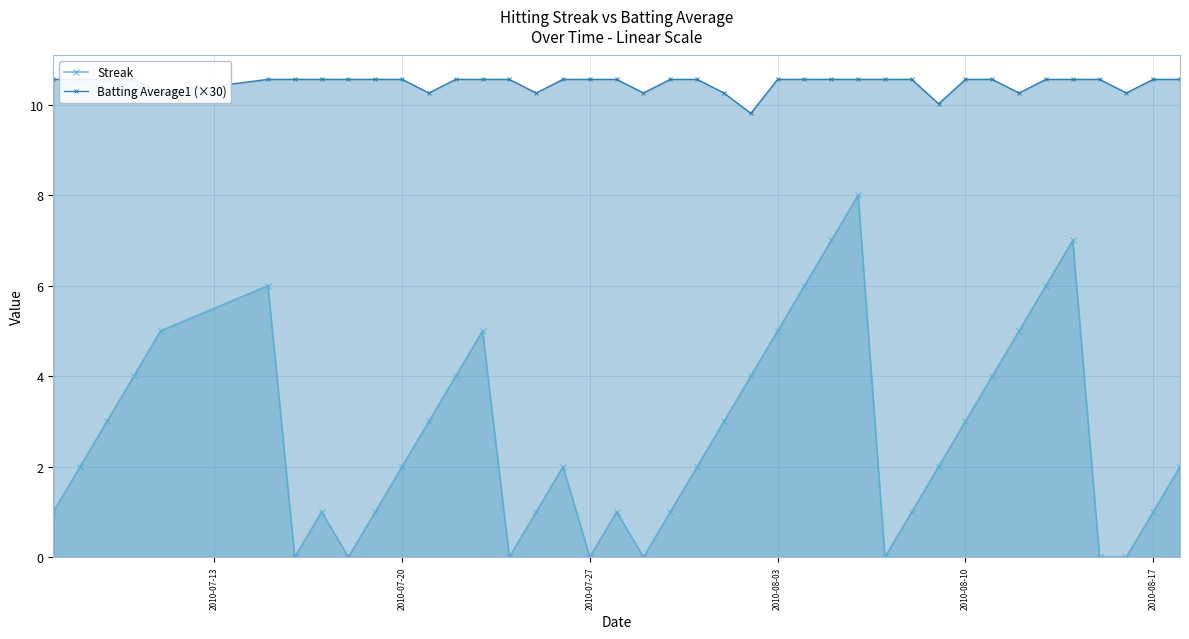

How many interior local peaks does the Streak series have?

7